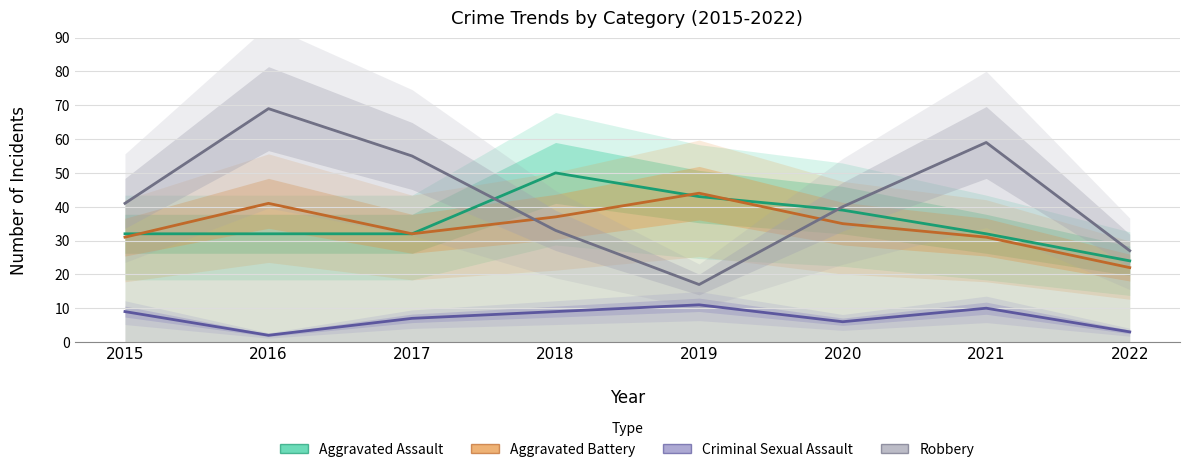

True or false: Criminal Sexual Assault has more than 1 points higher than both neighbors.

True